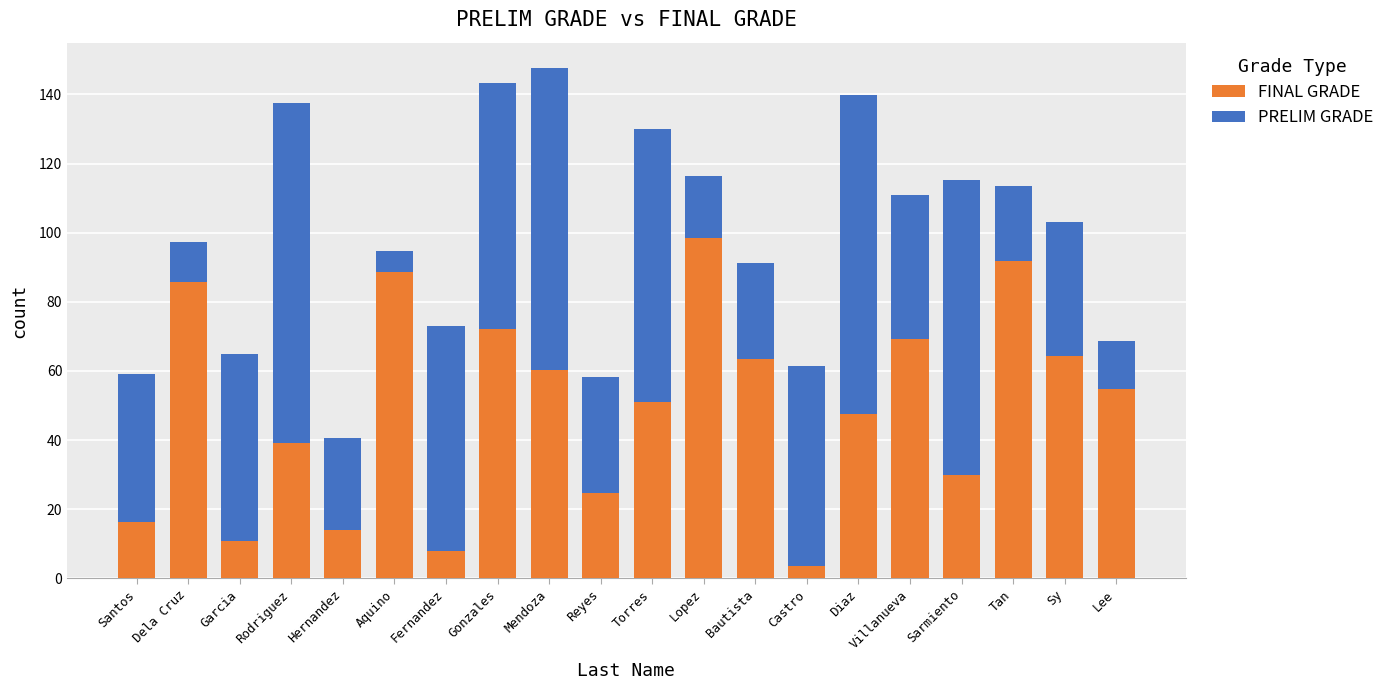

What is the sum of all FINAL GRADE values?

993.8